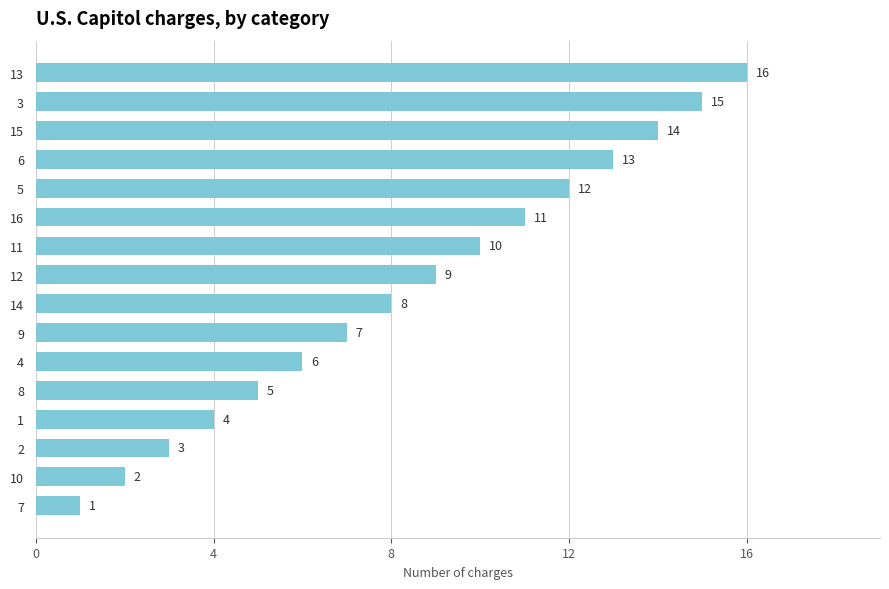

The value at 9 is 3. True or false?

False